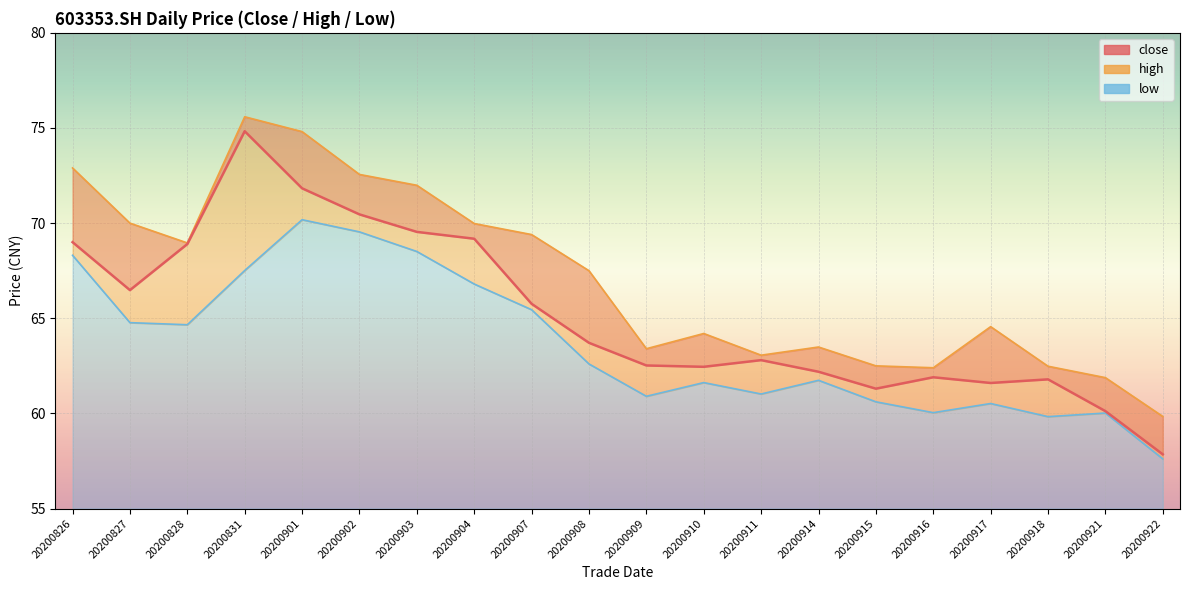

List the labels in order of low value, largest first.

20200901, 20200902, 20200903, 20200826, 20200831, 20200904, 20200907, 20200827, 20200828, 20200908, 20200914, 20200910, 20200911, 20200909, 20200915, 20200917, 20200916, 20200921, 20200918, 20200922